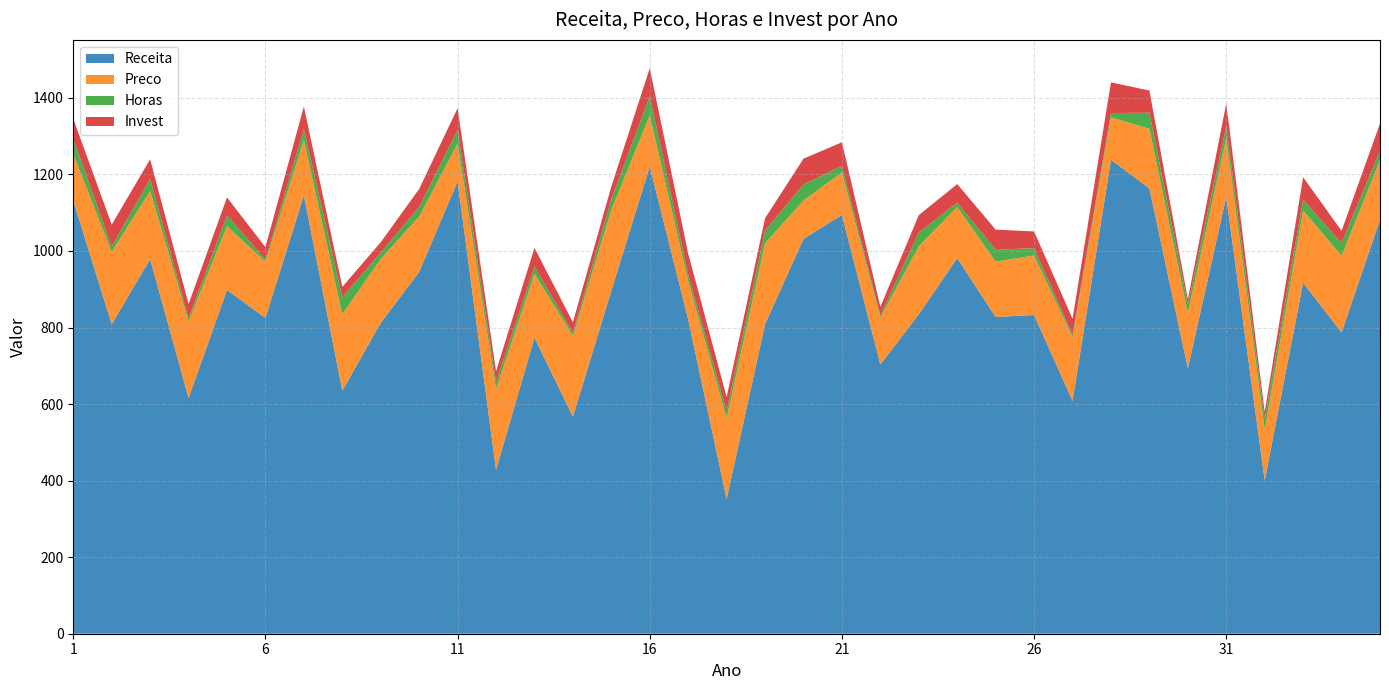

Reading right to left, extract all data points from this chart.

Receita: 35=1081.7	34=787.3	33=917.0	32=400.2	31=1141.4	30=693.5	29=1163.7	28=1238.2	27=608.4	26=832.7	25=827.5	24=981.5	23=834.7	22=703.5	21=1094.4	20=1031.8	19=809.3	18=351.8	17=821.2	16=1221.0	15=896.3	14=567.0	13=773.7	12=428.1	11=1181.8	10=945.6	9=812.3	8=634.8	7=1145.8	6=825.0	5=898.2	4=616.2	3=979.1	2=808.6	1=1131.3
Preco: 35=155.7	34=200.2	33=189.0	32=133.4	31=153.4	30=144.6	29=155.7	28=111.2	27=166.8	26=155.7	25=144.6	24=133.4	23=177.9	22=122.3	21=111.2	20=100.1	19=211.3	18=211.3	17=100.1	16=133.4	15=211.3	14=211.2	13=166.8	12=211.3	11=99.0	10=144.6	9=166.8	8=200.2	7=144.6	6=146.8	5=166.8	4=200.2	3=177.9	2=189.0	1=122.3
Horas: 35=25.0	34=33.0	33=28.0	32=28.0	31=31.0	30=22.0	29=42.0	28=11.0	27=6.0	26=19.0	25=31.0	24=11.0	23=36.0	22=6.0	21=17.0	20=42.0	19=33.0	18=19.0	17=17.0	16=50.0	15=28.0	14=8.0	13=19.0	12=19.0	11=36.0	10=25.0	9=17.0	8=44.0	7=28.0	6=6.0	5=28.0	4=8.0	3=31.0	2=14.0	1=39.0
Invest: 35=70.7	34=32.2	33=58.7	32=18.1	31=60.1	30=13.9	29=57.8	28=80.2	27=41.8	26=43.7	25=52.8	24=48.9	23=45.1	22=22.3	21=61.5	20=67.5	19=32.1	18=36.3	17=54.9	16=73.2	15=32.9	14=27.6	13=48.7	12=27.2	11=56.4	10=47.0	9=26.8	8=27.2	7=59.0	6=32.2	5=47.0	4=37.2	3=51.6	2=57.4	1=52.7